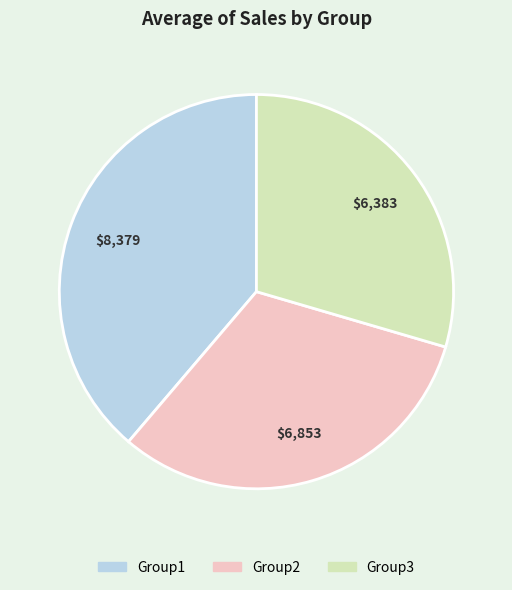

Rank the categories by value from lowest to highest.

Group3, Group2, Group1